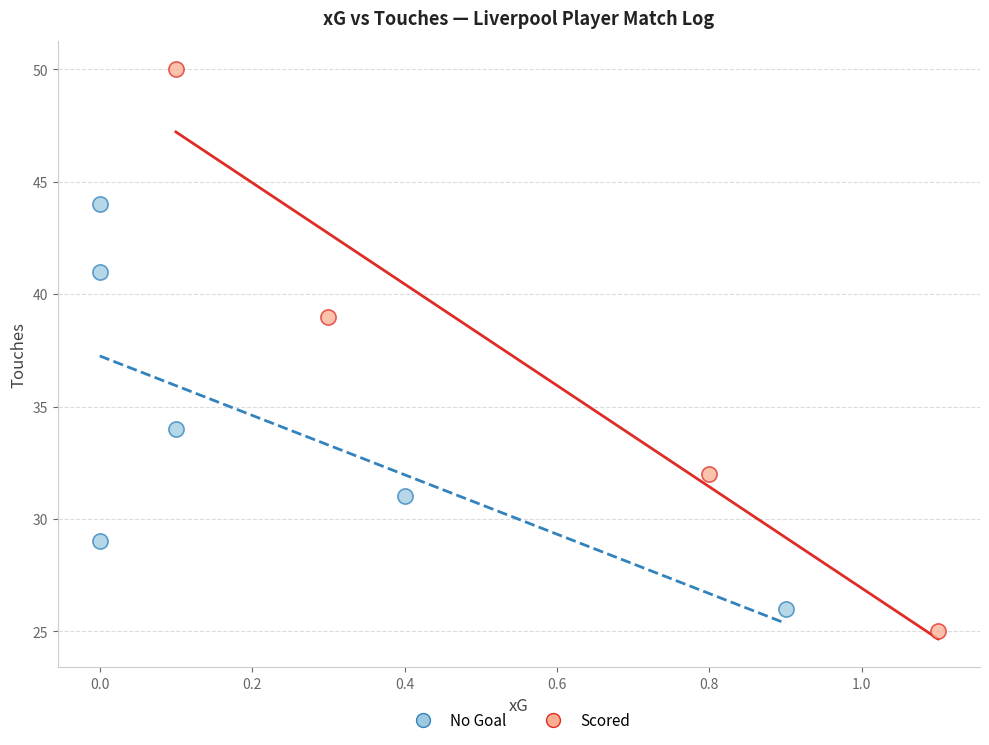

Which series has the widest spread of Y values?

Scored